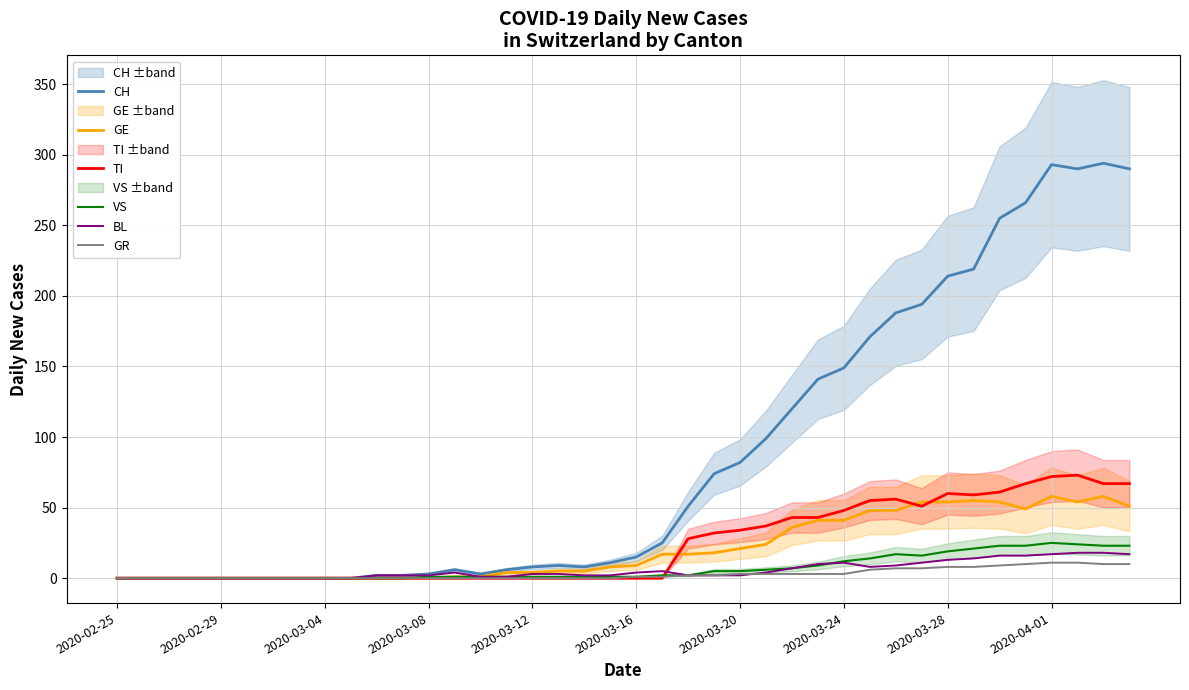

Does the chart have visible grid lines?

Yes